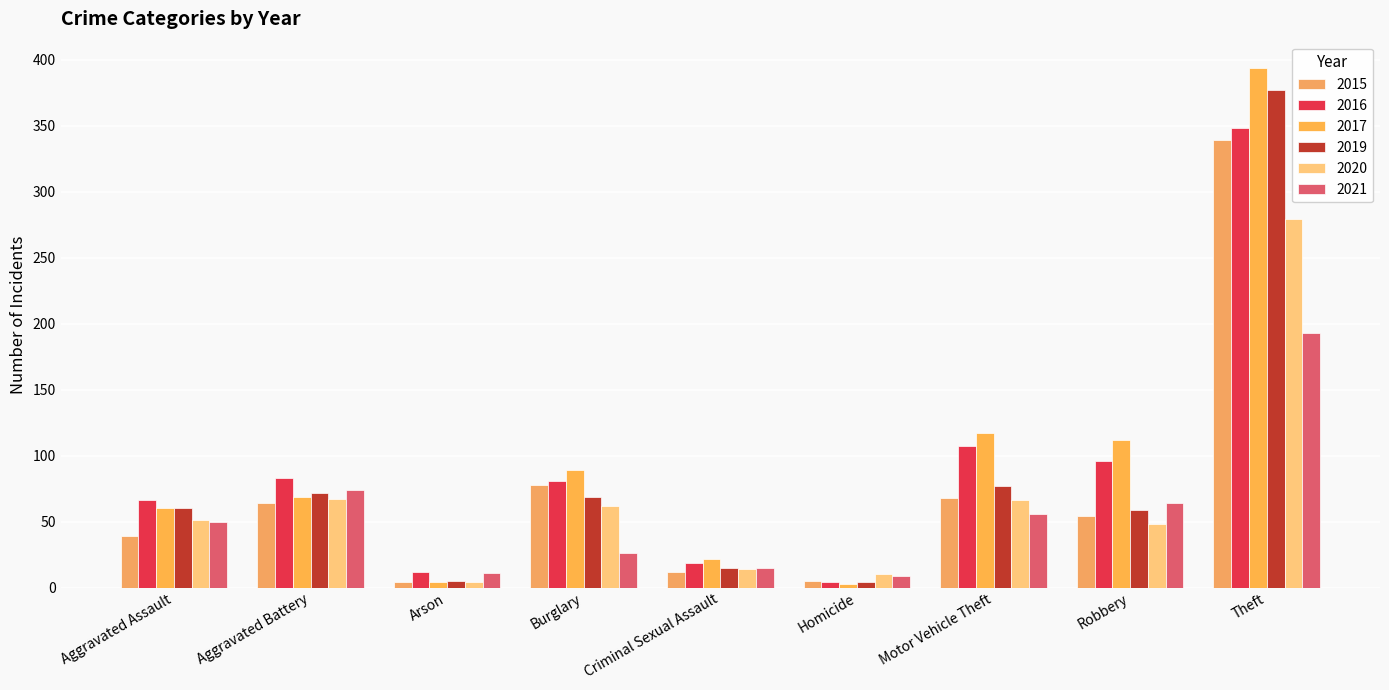

Is it true that 2020 equals 279 at Theft?

True